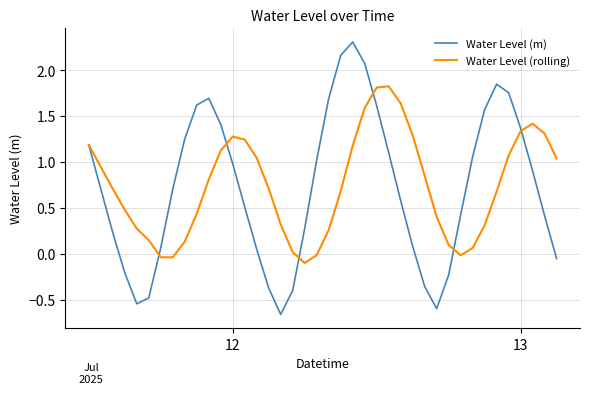

Which series has the largest range (max minus min)?

Water Level (m)